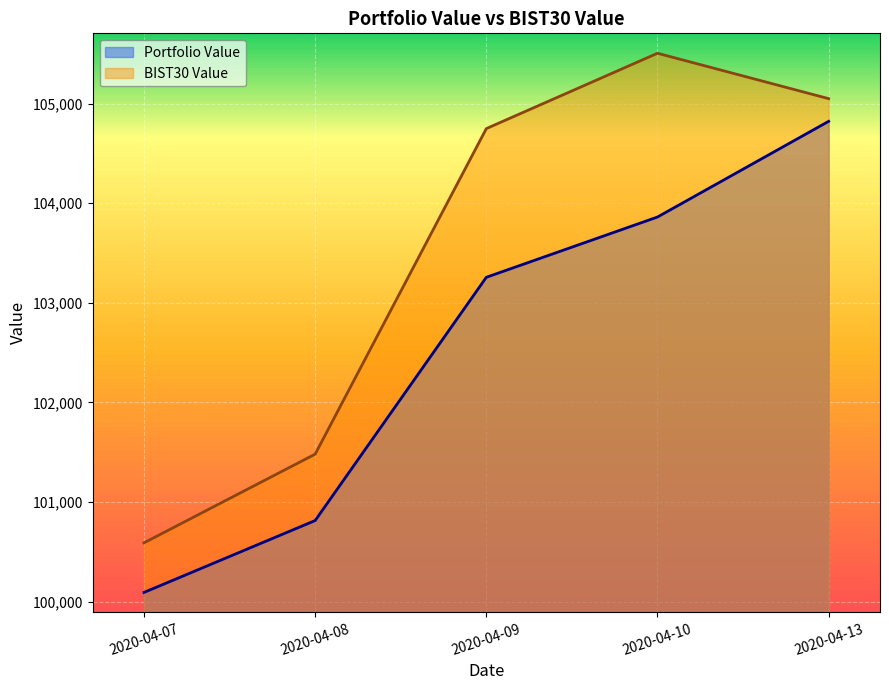

Does the chart display data point markers on the line(s)?

No